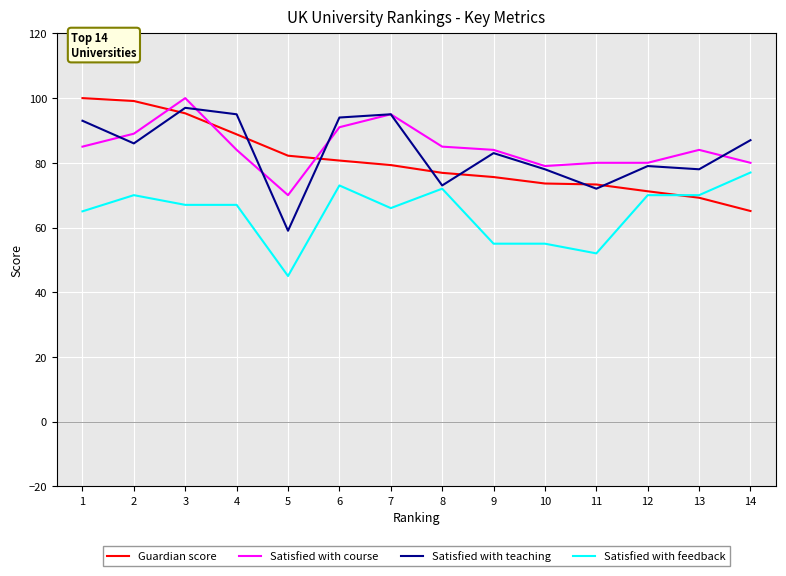

What is the spread (max minus min) of values at 2?

29.1